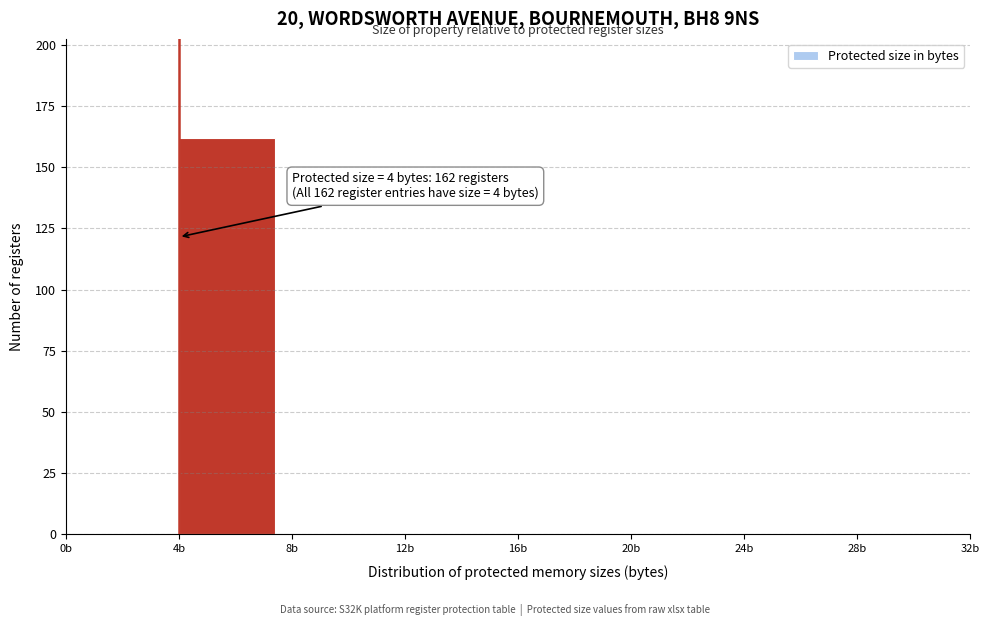

Over which range of the x-axis is the bar tallest?

4 to 8